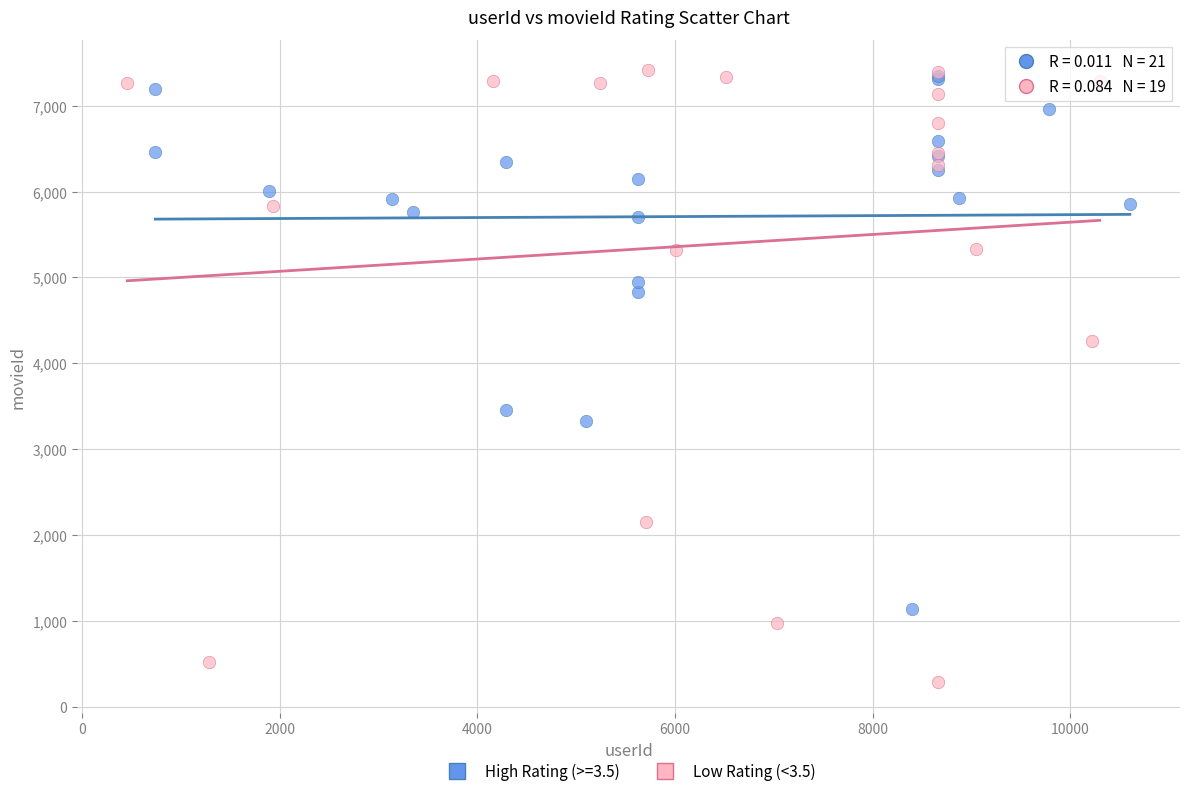

Which series has the widest spread of Y values?

Low Rating (<3.5)